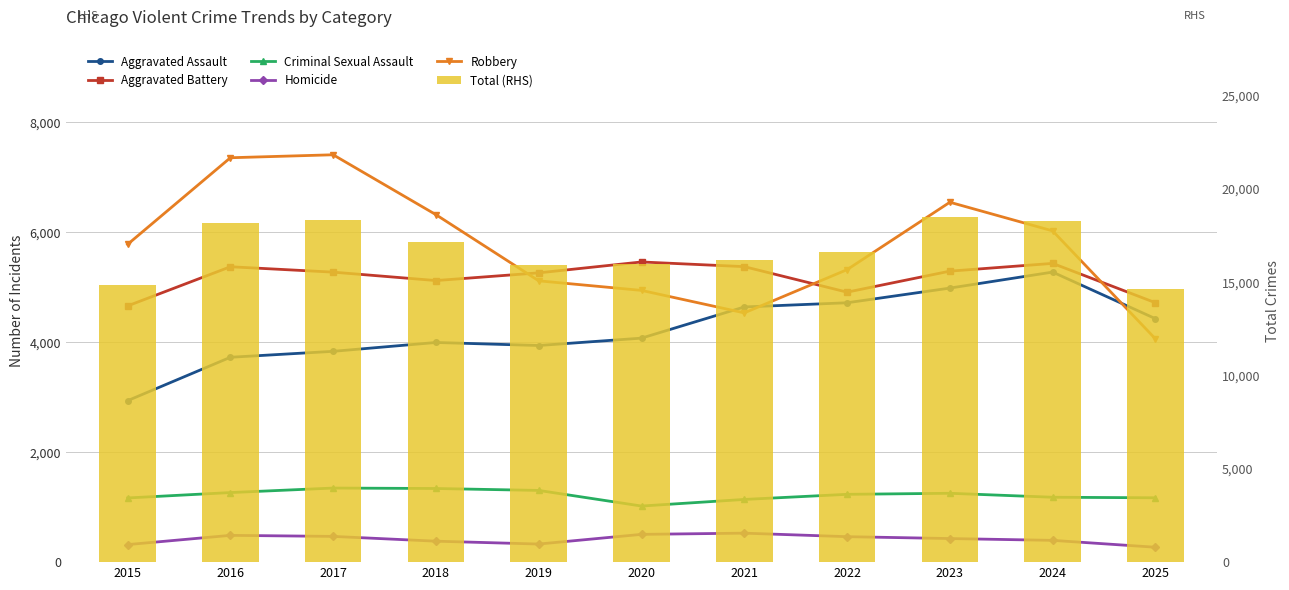

Is the value of Total (RHS) at 2020 greater than the value of Homicide at 2016?

Yes